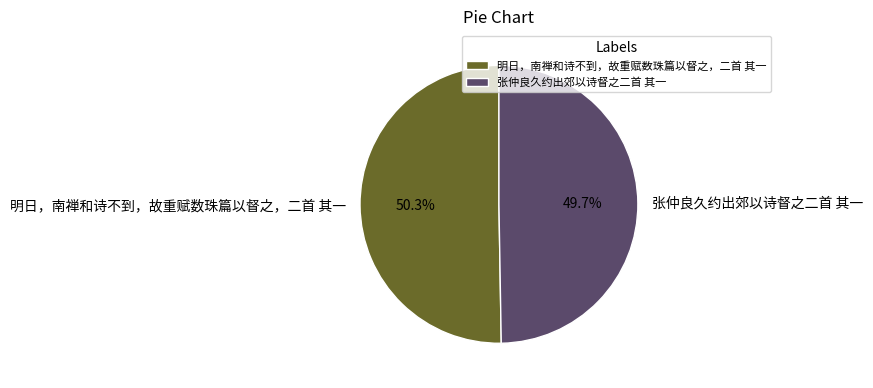

Rank the categories by value from lowest to highest.

张仲良久约出郊以诗督之二首 其一, 明日，南禅和诗不到，故重赋数珠篇以督之，二首 其一